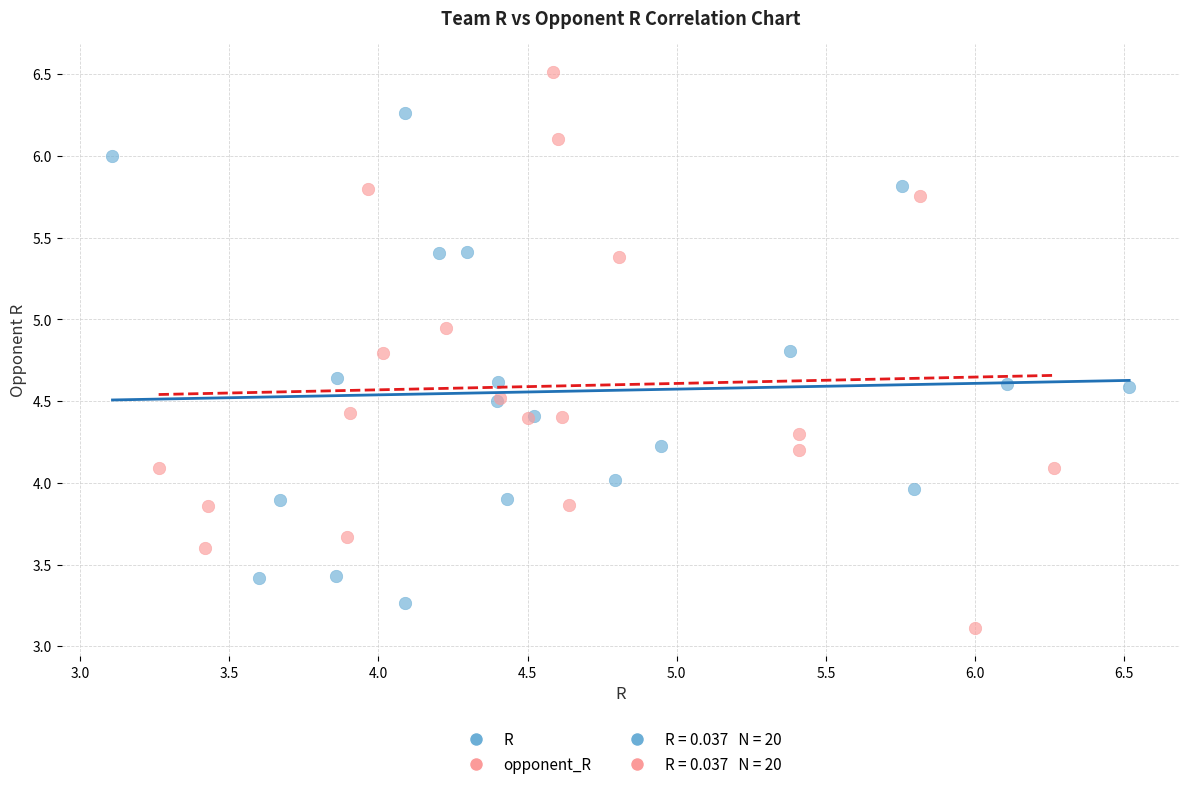

Which series contains the highest Y value?

opponent_R